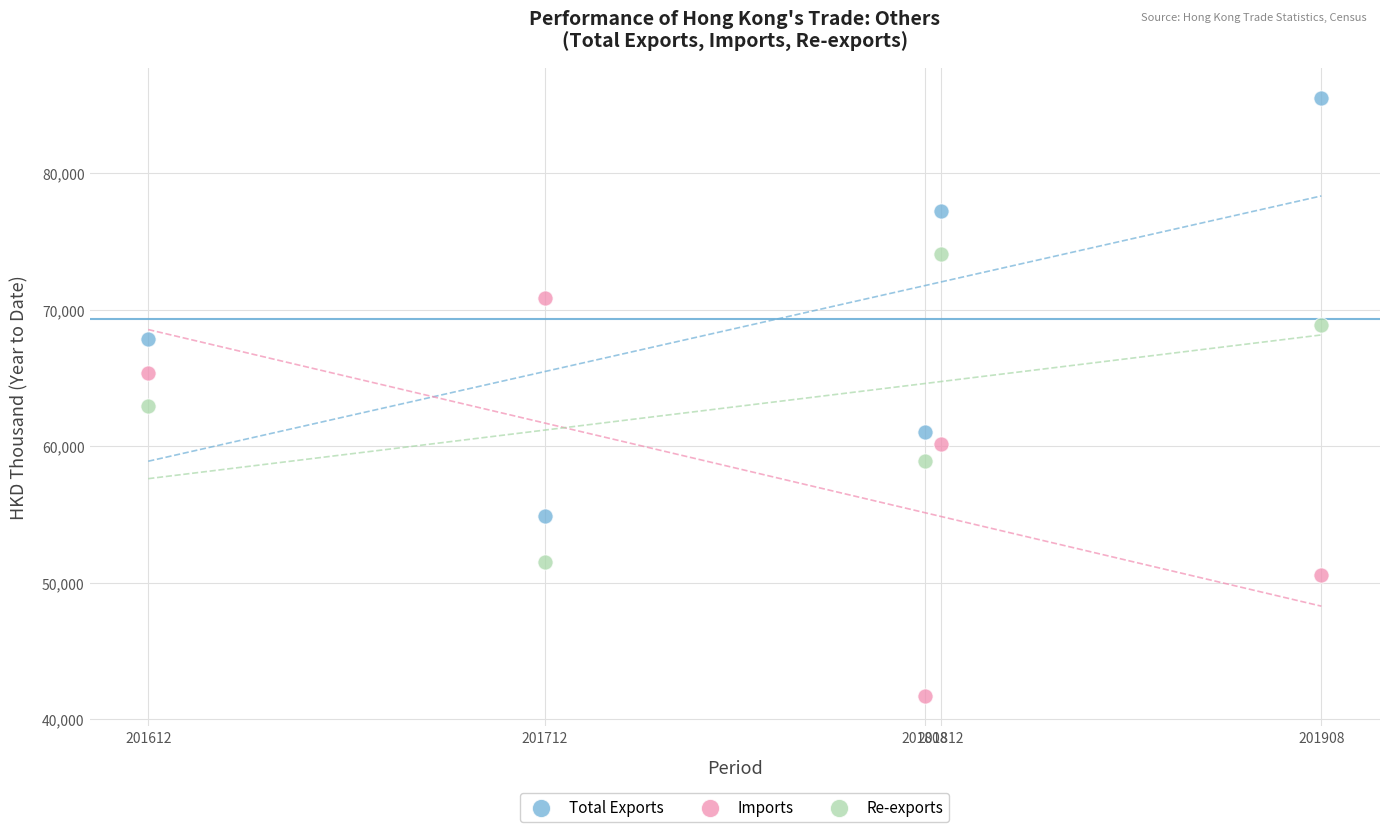

Across all data points, what is the range of Y values (max minus min)?

43806.9